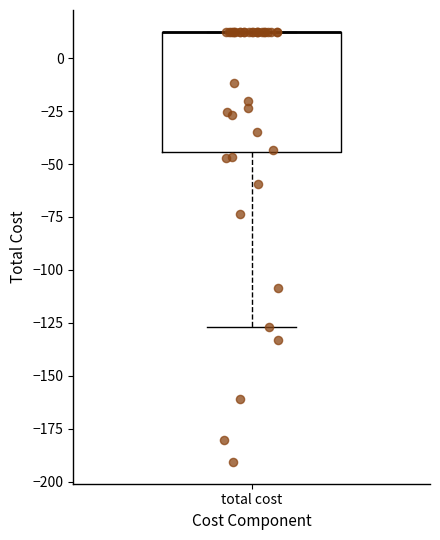

Read this box plot against the y-axis: the position of the median line, the range covered by the box, and the ends of both whiskers. The values are not printed on the chart, so give them approximately, as read against the axis.

median 15 (drawn on the box's upper edge), box -45 to 15, whiskers -125 to 15